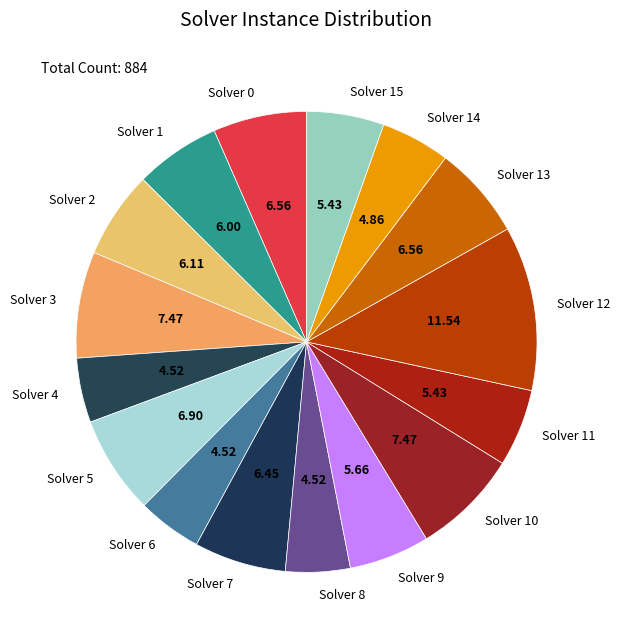

Which slice is the largest?

Solver 12